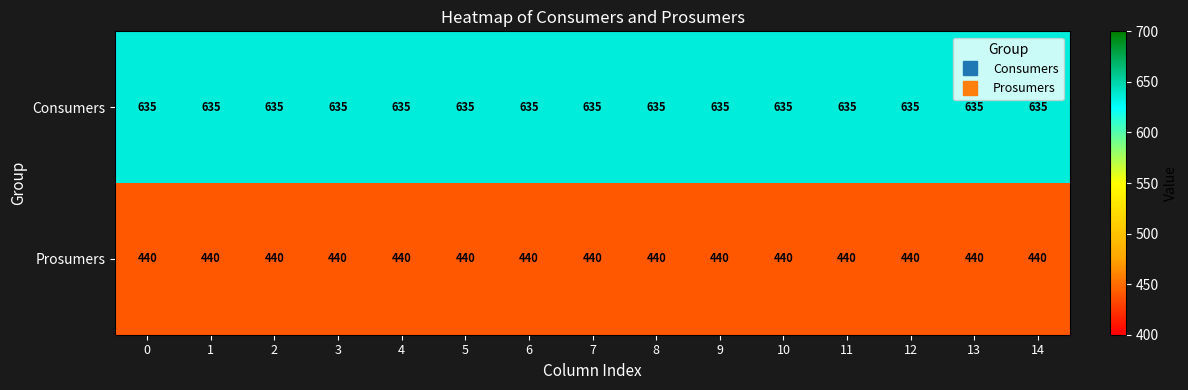

What is the greatest value displayed?

635